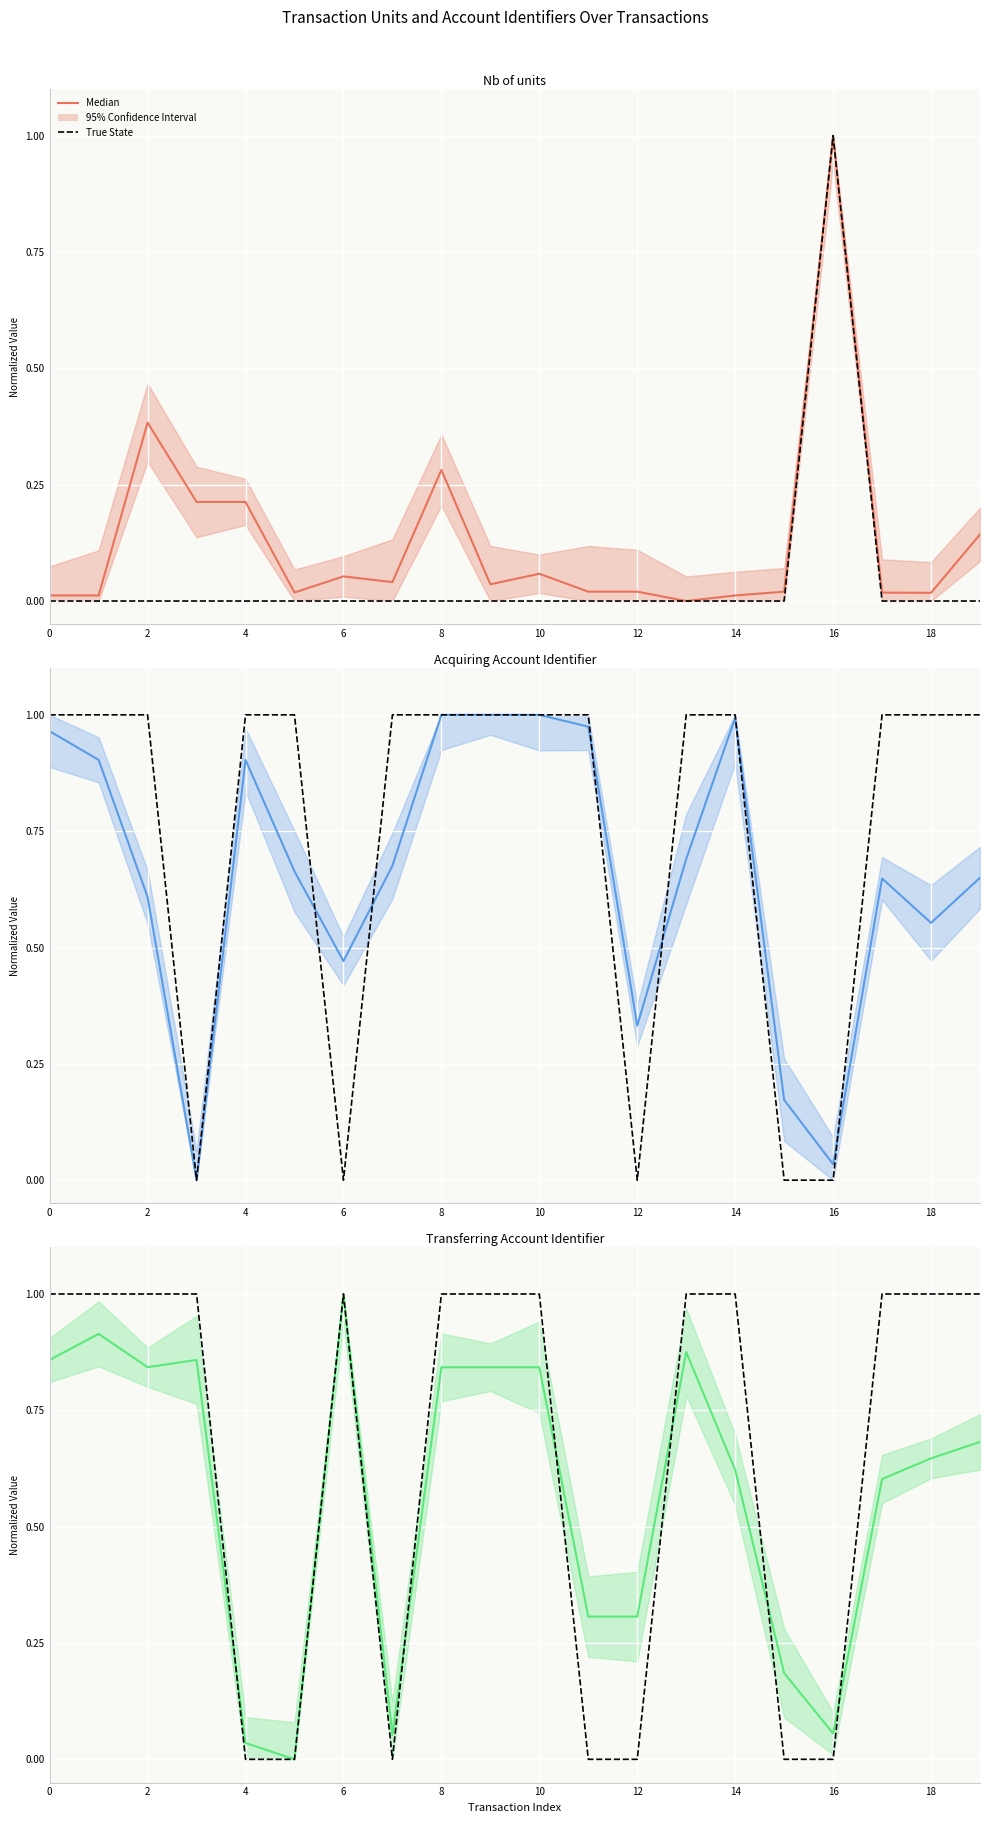

Which has a higher value, 14 or 8?

8